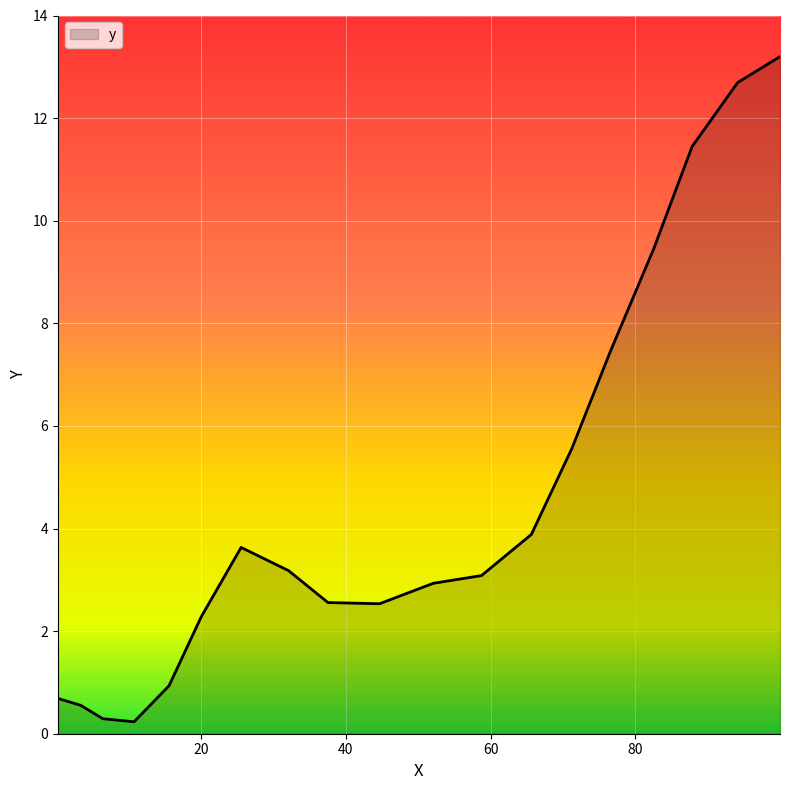

What is the maximum value shown in the chart?

13.2